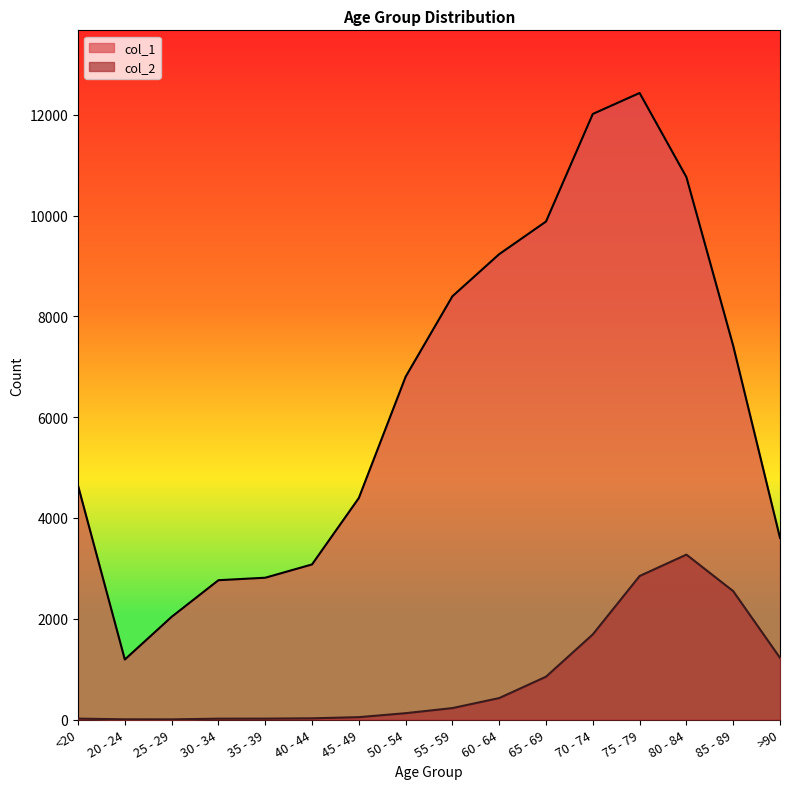

Reading right to left, extract all data points from this chart.

col_1: 3604	7417	10764	12434	12018	9883	9236	8400	6803	4396	3078	2814	2765	2038	1191	4641
col_2: 1224	2548	3273	2848	1690	850	426	227	126	47	24	18	17	3	4	18